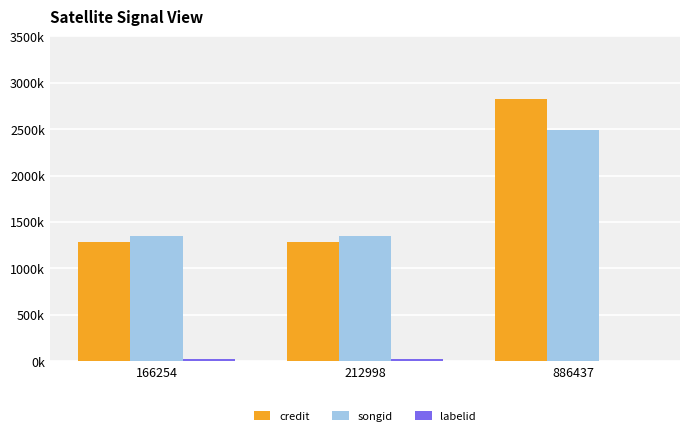

Which series has the largest range (max minus min)?

credit